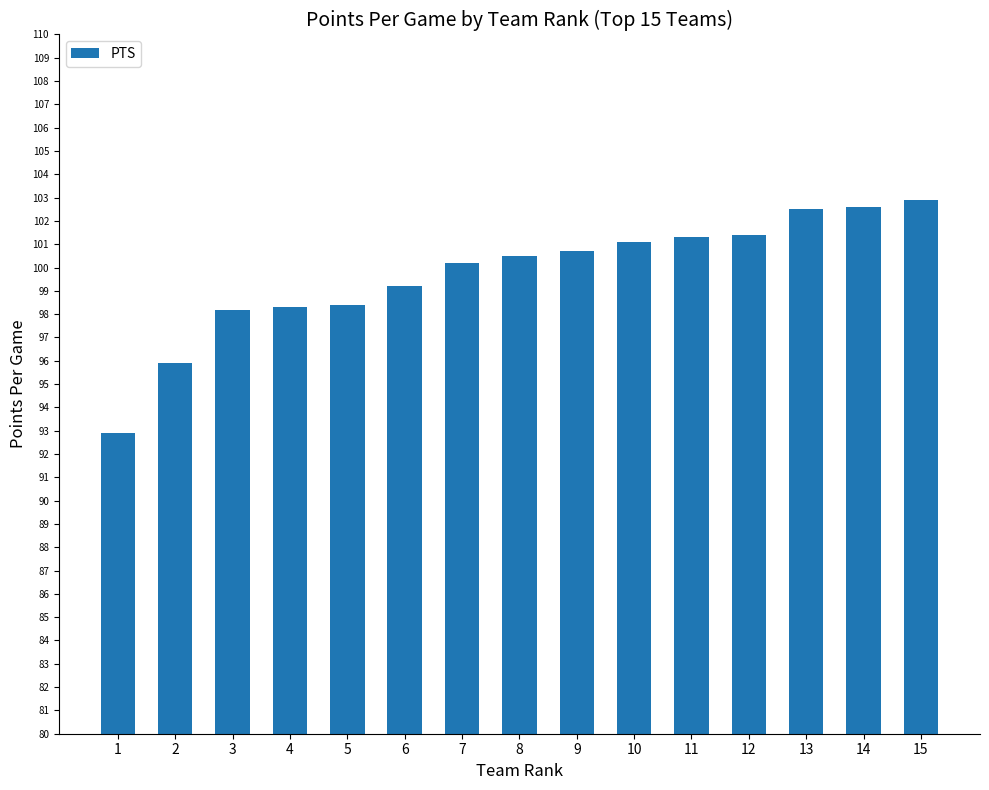

How many values are below 100?

6